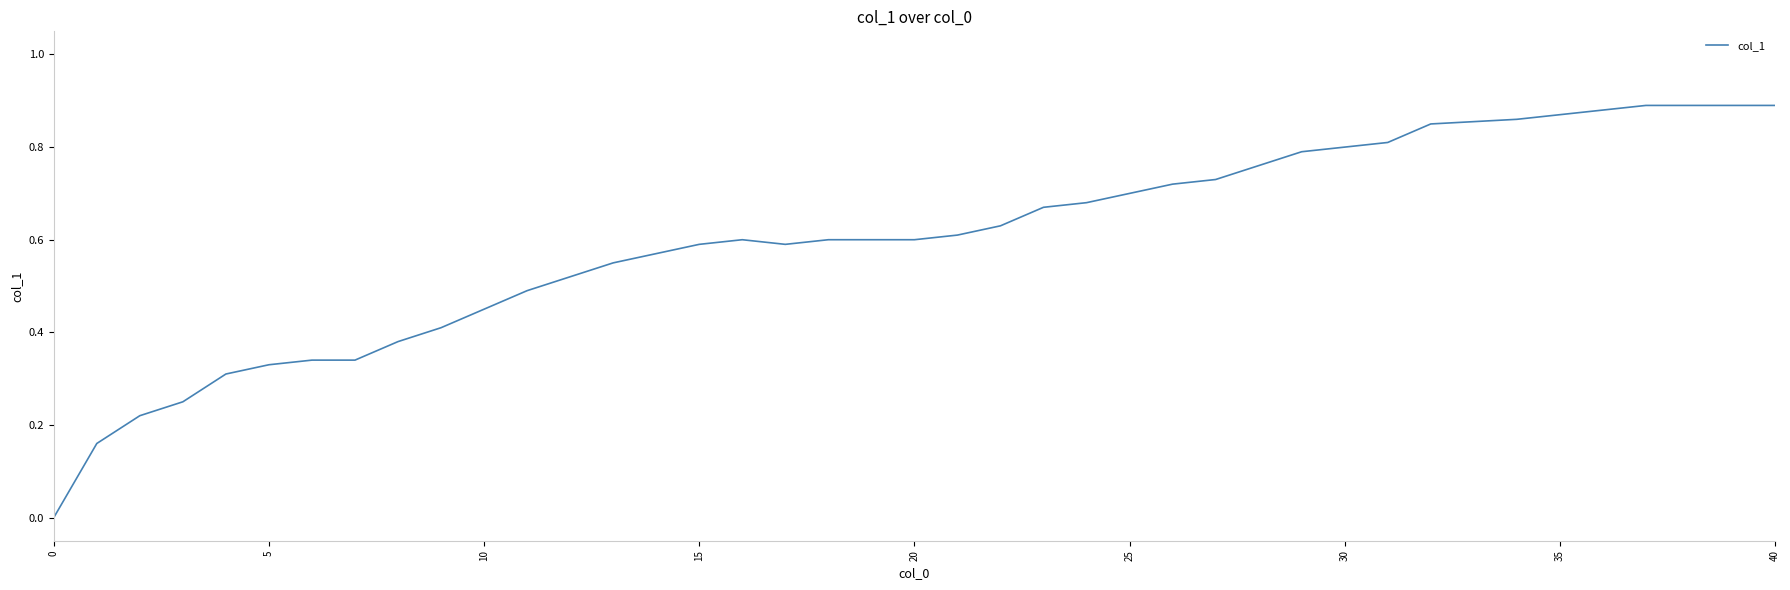

Is this an area chart (filled region under the line)?

No